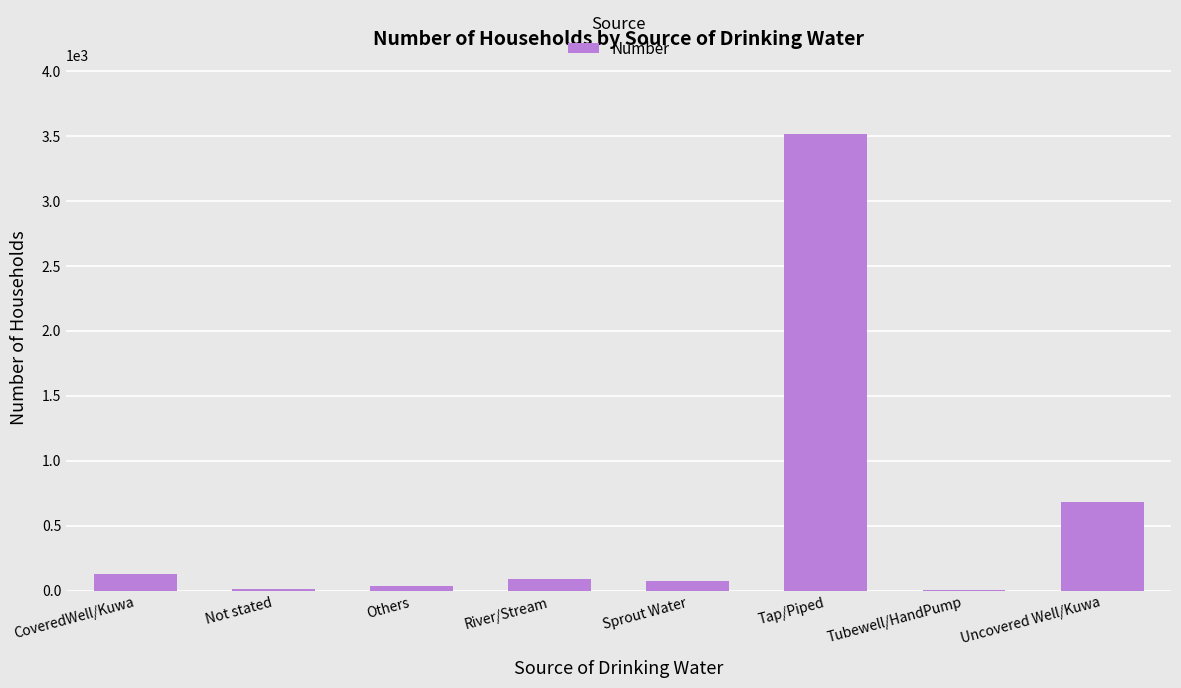

Which label corresponds to the largest value in the chart?

Tap/Piped